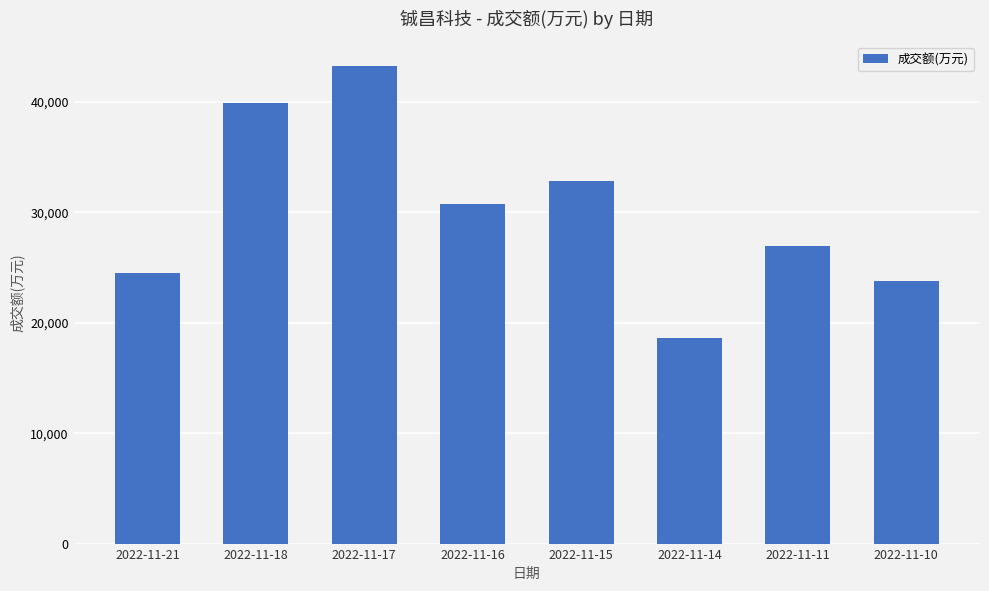

Reading left to right, extract all data points from this chart.

2022-11-21=24527	2022-11-18=39862	2022-11-17=43276	2022-11-16=30717	2022-11-15=32861	2022-11-14=18628	2022-11-11=26940	2022-11-10=23787